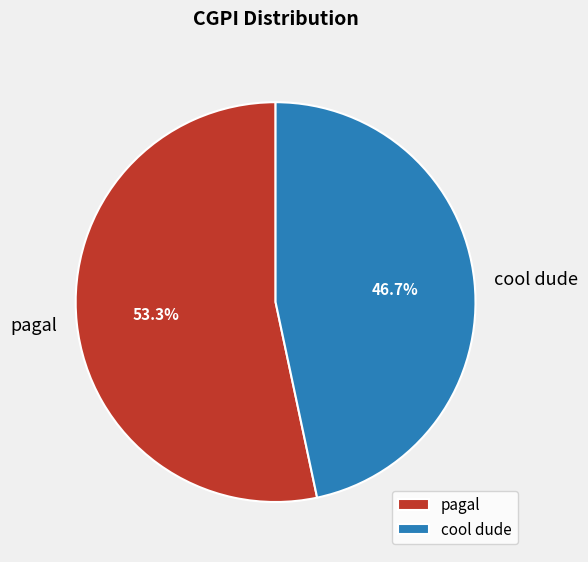

Combined, what portion of the pie is cool dude and pagal?

100.0%